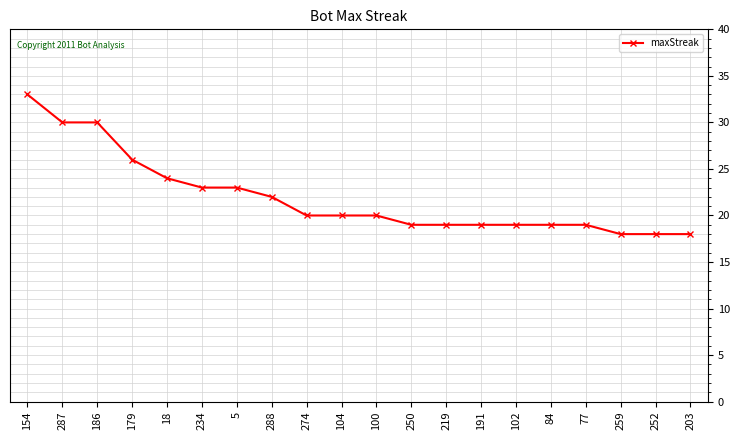

Reading right to left, extract all data points from this chart.

203=18	252=18	259=18	77=19	84=19	102=19	191=19	219=19	250=19	100=20	104=20	274=20	288=22	5=23	234=23	18=24	179=26	186=30	287=30	154=33